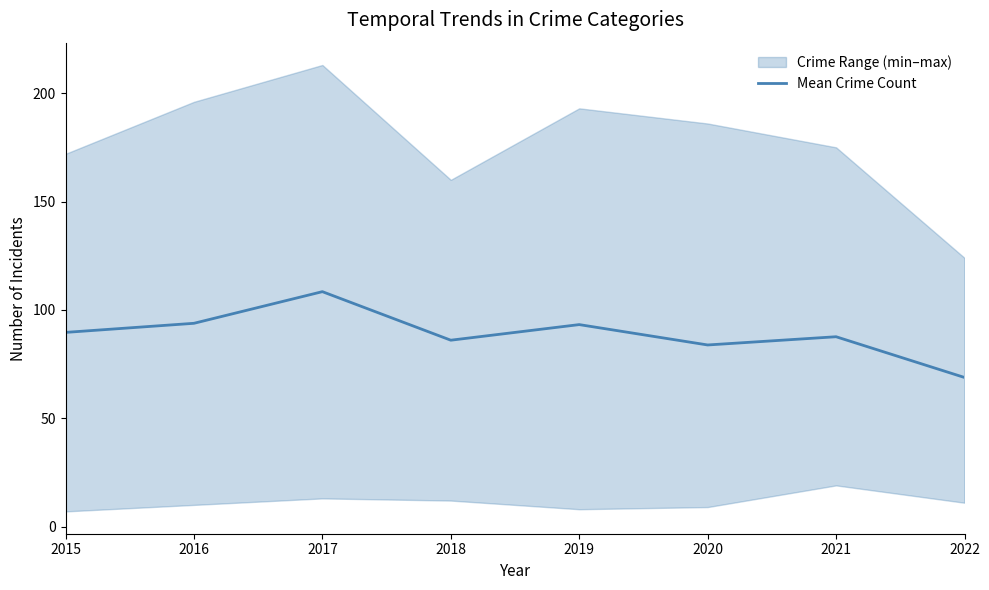

What is the value of the 3rd point from the left?

108.4